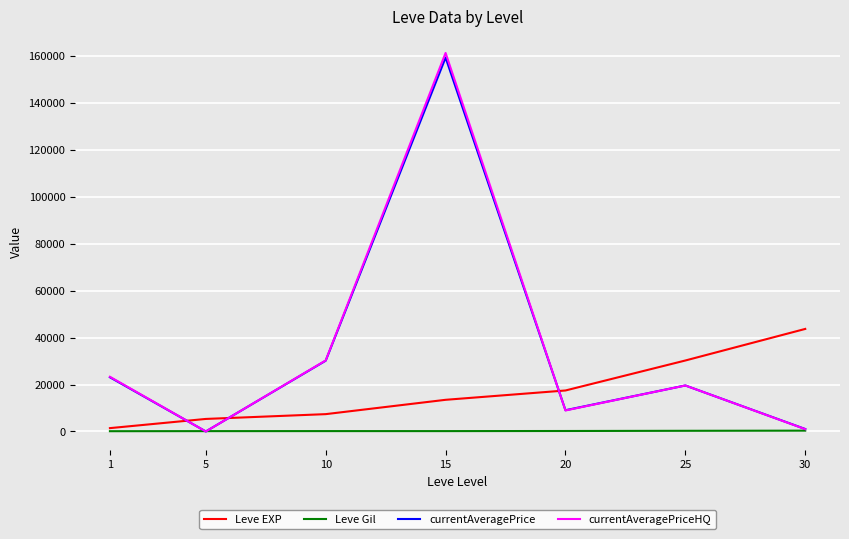

Which series has the widest spread of values?

currentAveragePriceHQ